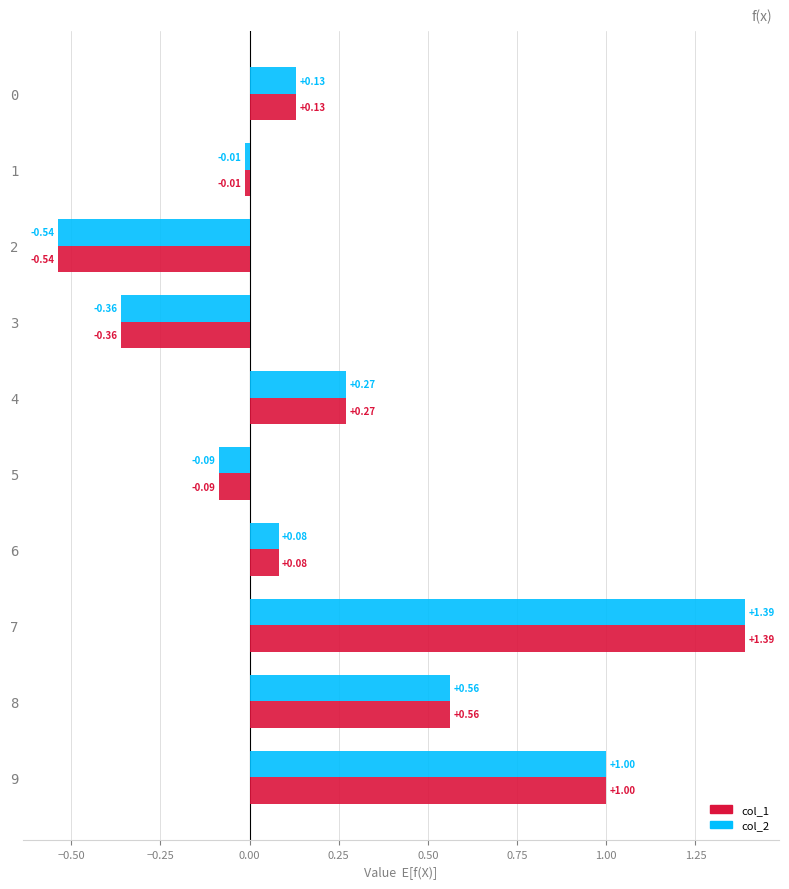

How many data points does each series have?

10